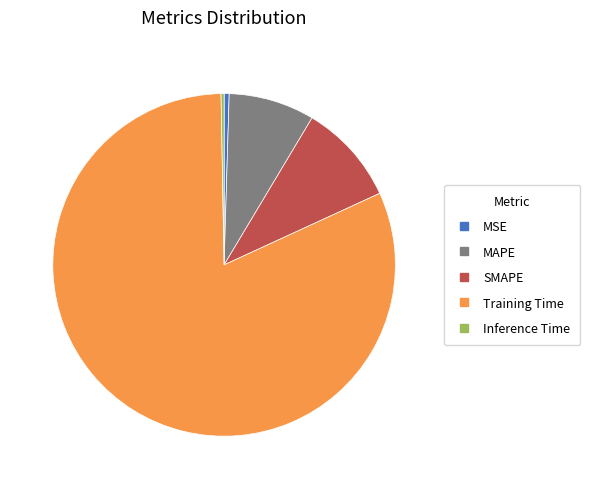

True or false: MAPE accounts for 1% of the total.

False